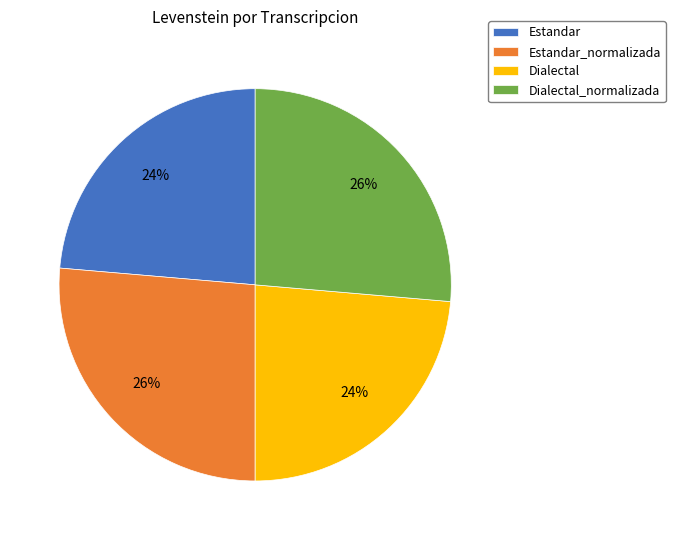

True or false: Estandar accounts for 10% of the total.

False